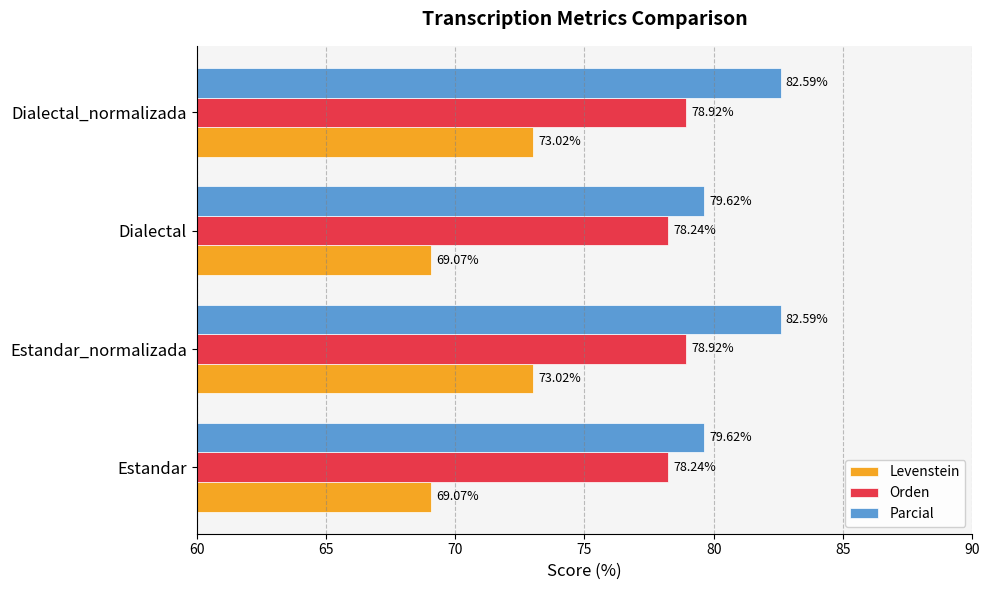

Which series has the widest spread of values?

Levenstein